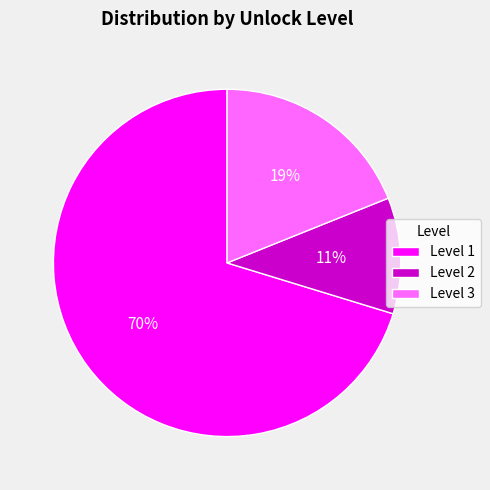

Between Level 2 and Level 1, which is larger?

Level 1